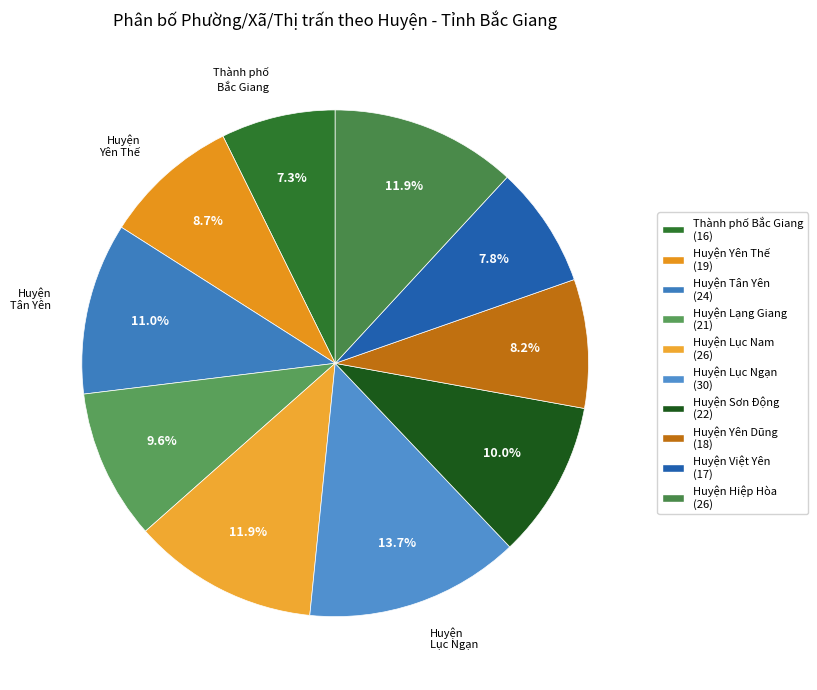

Which category has the biggest portion of the pie?

Huyện Lục Ngạn